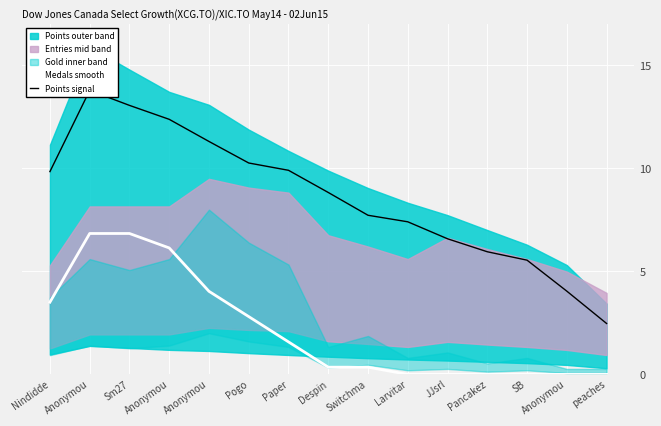

What is the spread (max minus min) of values at SB?

5.5